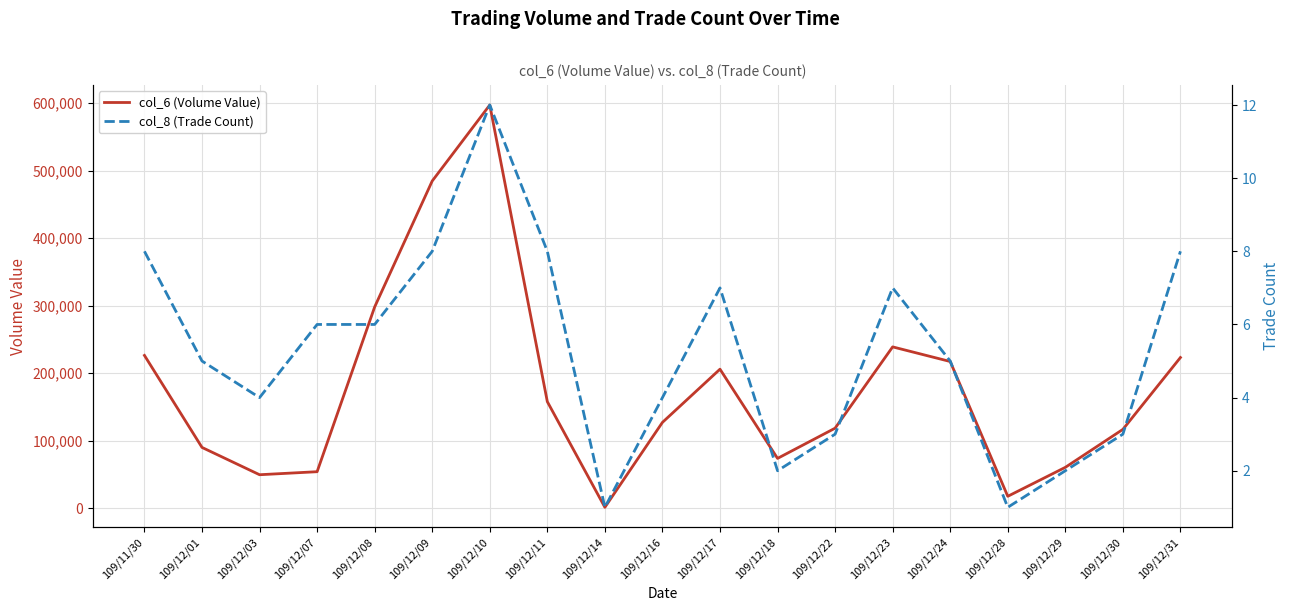

The value of col_6 (Volume Value) at 109/12/23 is 77597. True or false?

False